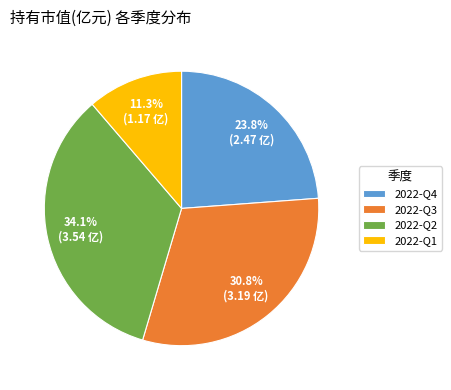

Which has a higher value, 2022-Q4 or 2022-Q2?

2022-Q2